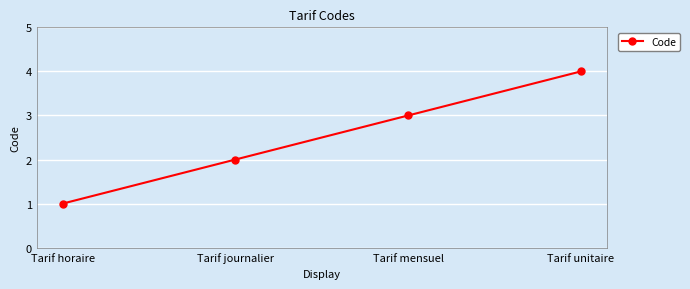

What is the difference between the second highest and second lowest values?

1